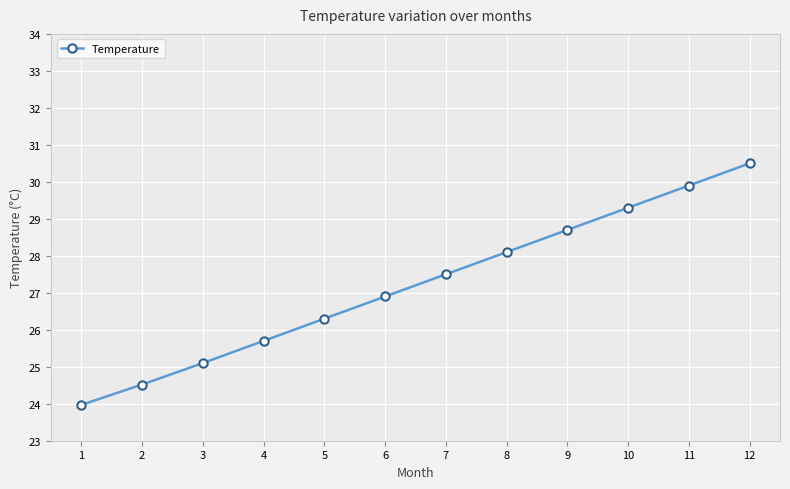

Rank the categories by value from lowest to highest.

1, 2, 3, 4, 5, 6, 7, 8, 9, 10, 11, 12